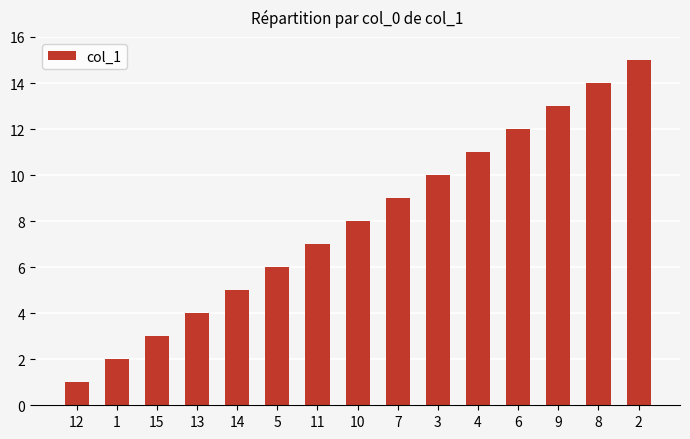

Reading left to right, extract all data points from this chart.

1	2	3	4	5	6	7	8	9	10	11	12	13	14	15